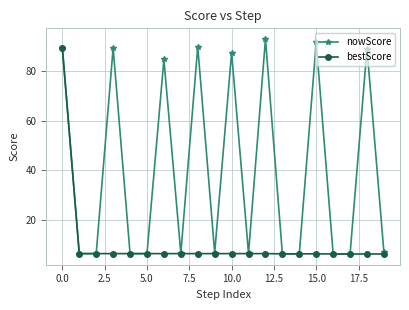

How many lines are shown in the chart?

2